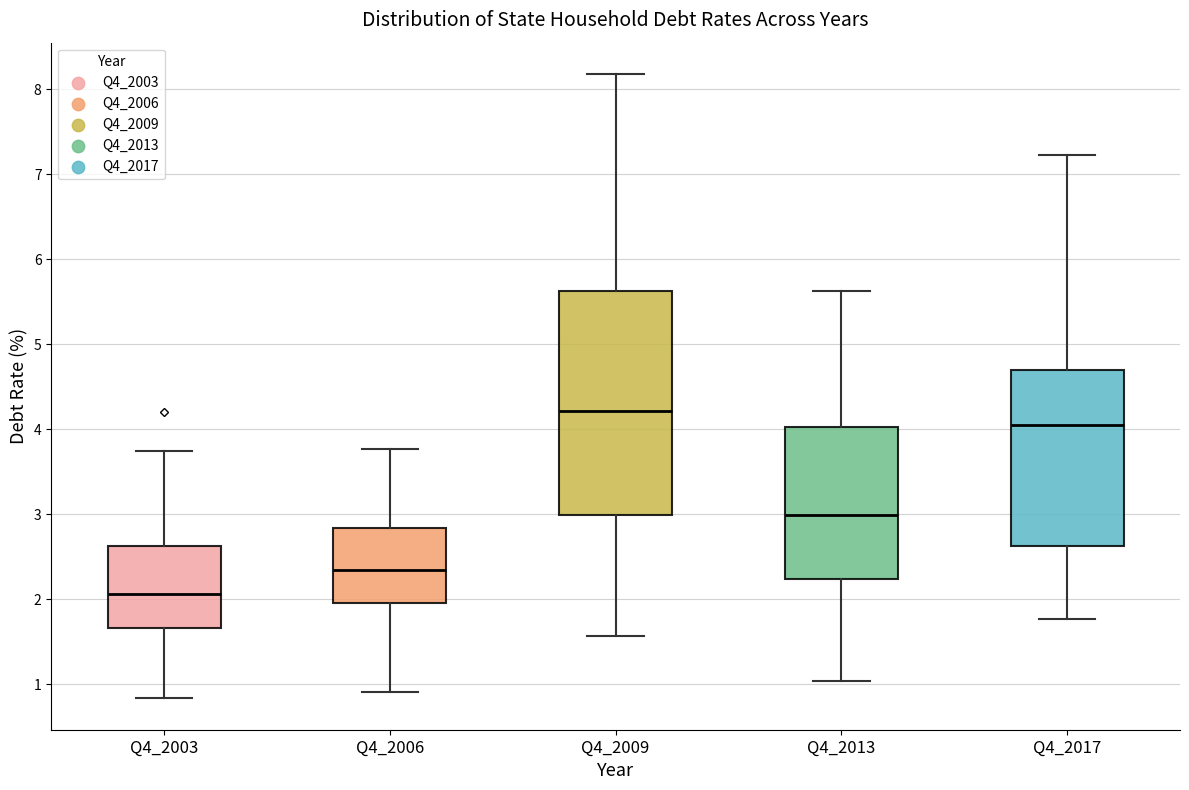

Reading left to right, transcribe this box plot: for each box, give where its median line is, the range the box spans, and where its two whiskers end, as read against the y-axis. The values are not printed on the chart, so give them approximately, as read against the axis.

Q4_2003: median 2.1, box 1.7 to 2.6, whiskers 0.8 to 3.7
Q4_2006: median 2.3, box 2.0 to 2.8, whiskers 0.9 to 3.8
Q4_2009: median 4.2, box 3.0 to 5.6, whiskers 1.6 to 8.2
Q4_2013: median 3.0, box 2.2 to 4.0, whiskers 1.0 to 5.6
Q4_2017: median 4.1, box 2.6 to 4.7, whiskers 1.8 to 7.2